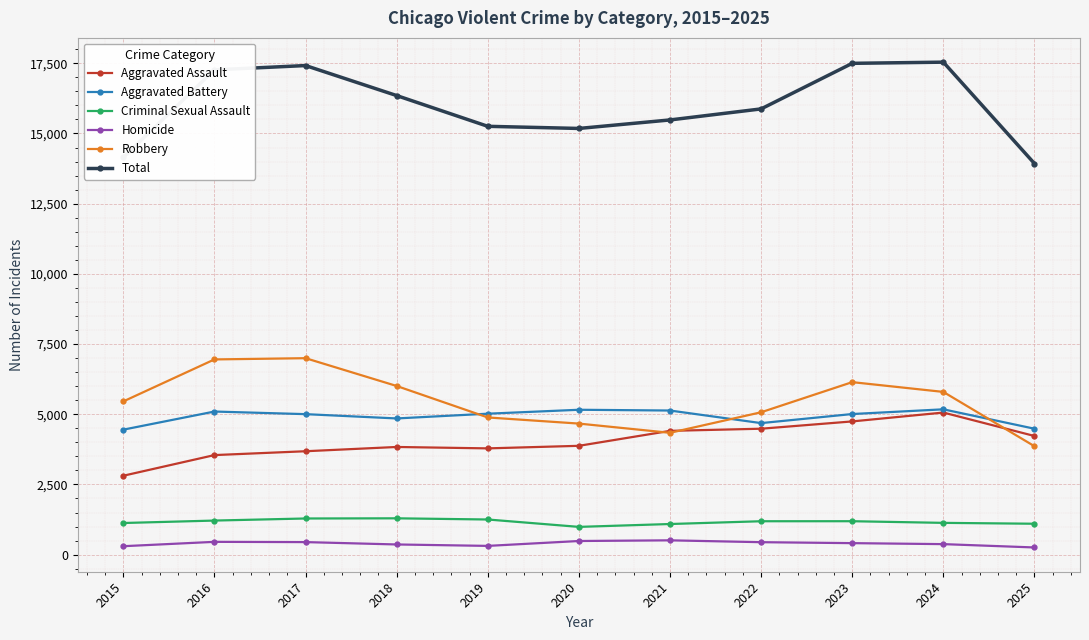

Which series has the largest total across all categories?

Total